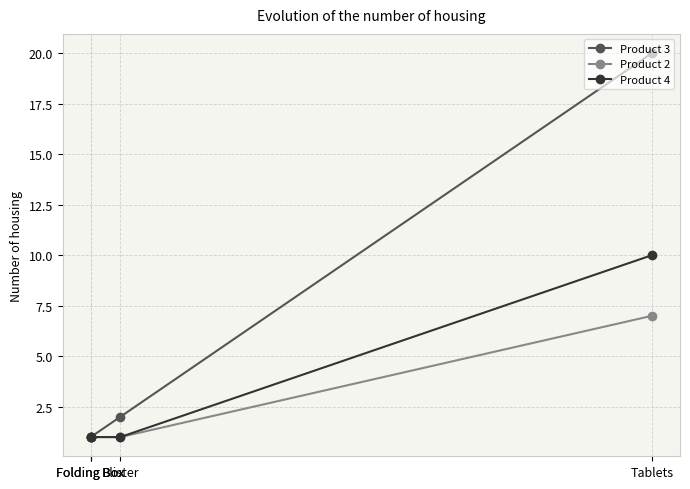

Is it true that Product 2 equals 1 at Blister?

True